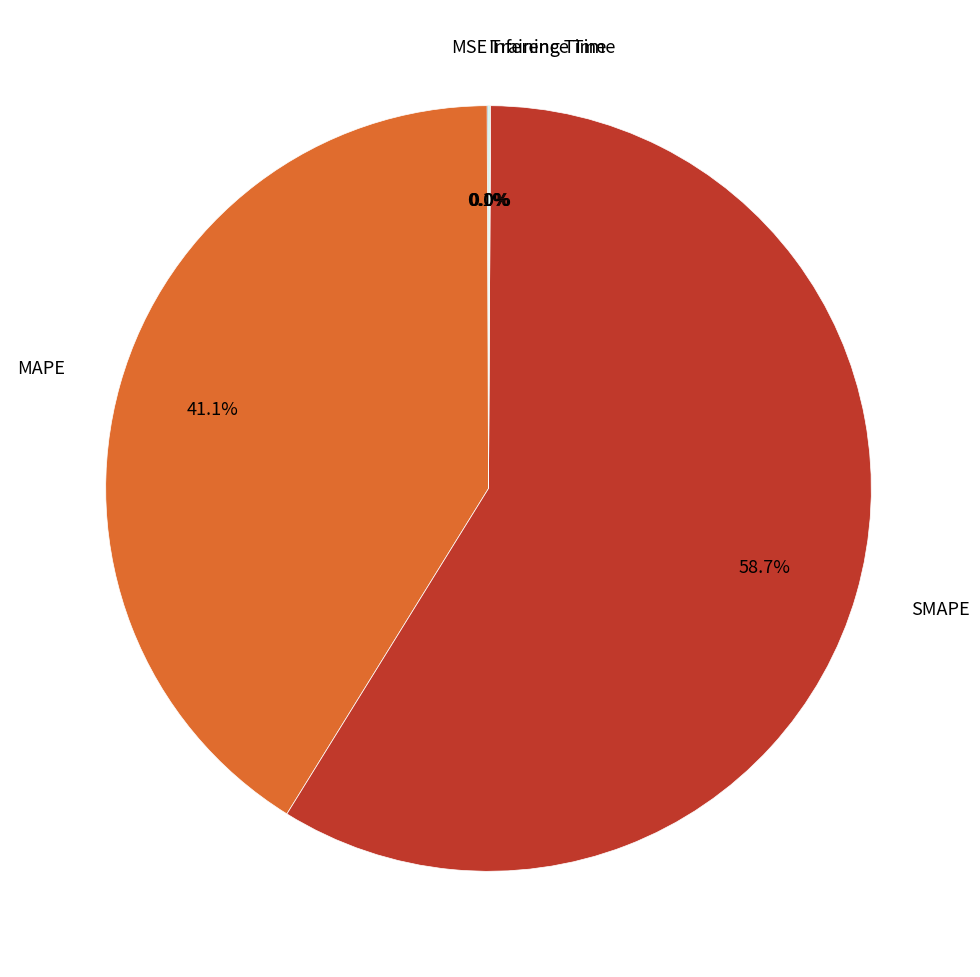

Does any single category account for the majority?

Yes